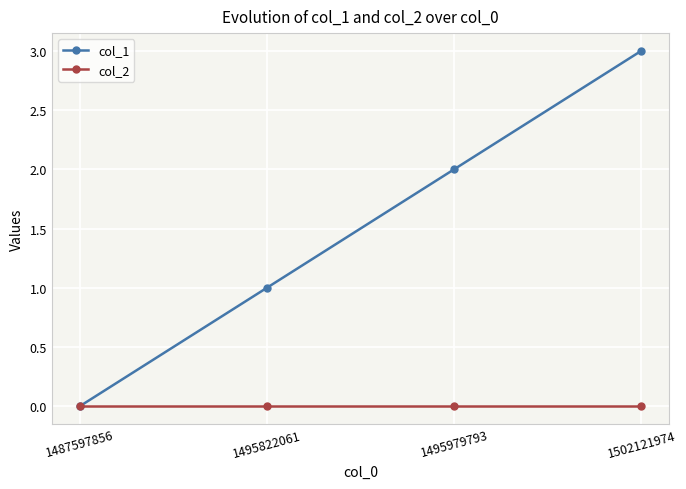

True or false: col_2 has more than 1 interior local peaks.

False